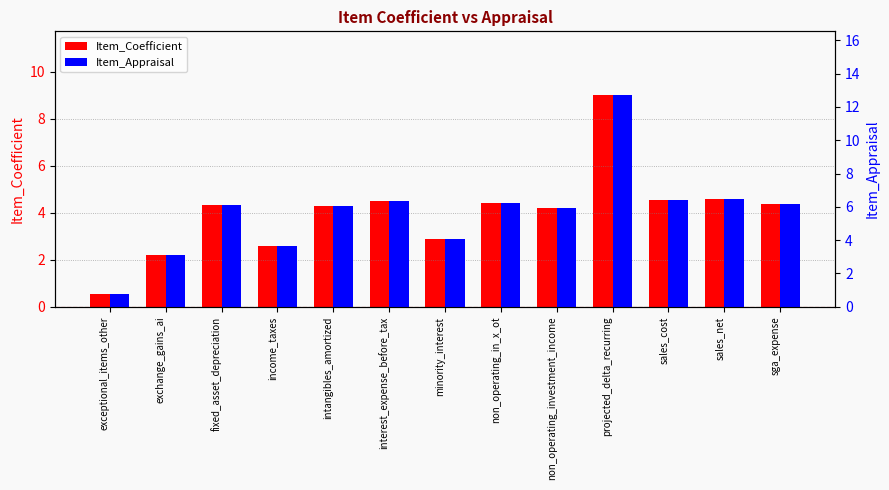

What is the sum of all Item_Coefficient values?

52.4